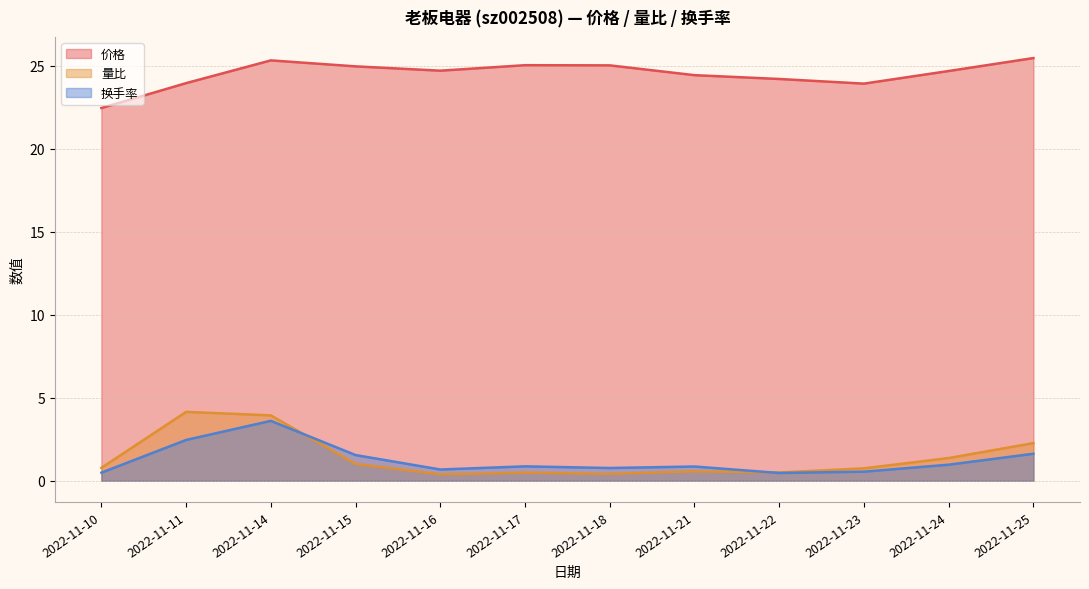

What value does the 量比 series have at 2022-11-16?

0.4